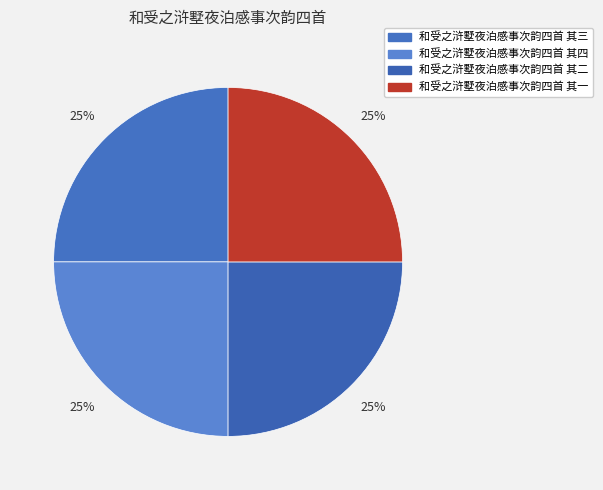

True or false: 和受之浒墅夜泊感事次韵四首 其一 accounts for 10% of the total.

False